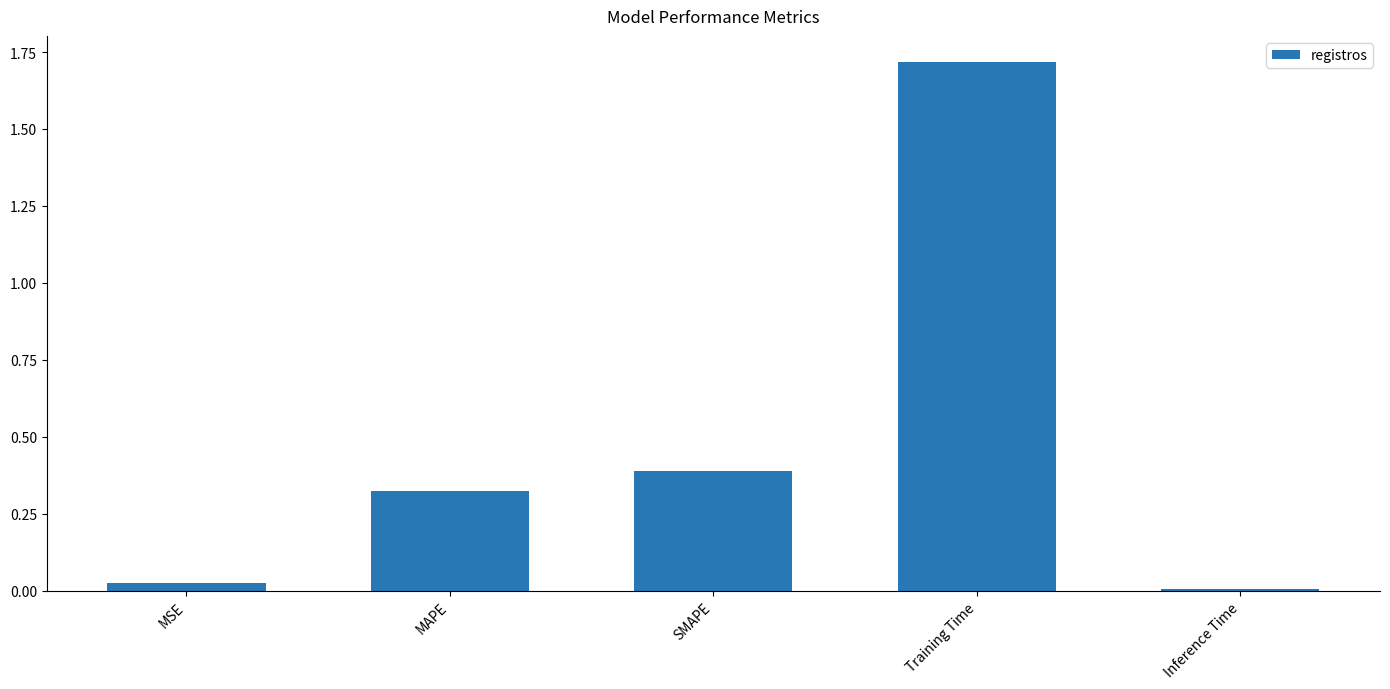

At which category does the chart reach its peak across all series?

Training Time